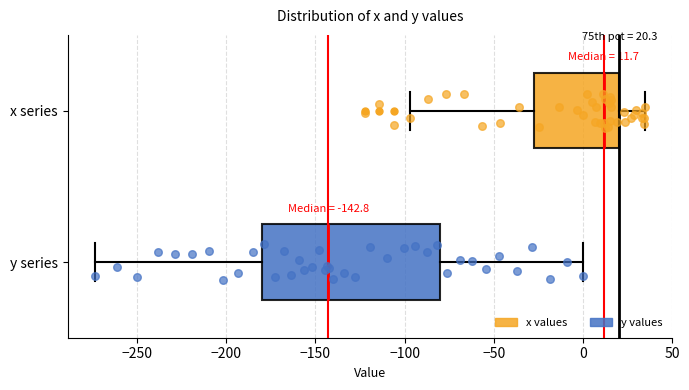

Which box has the furthest to the right median line?

x series